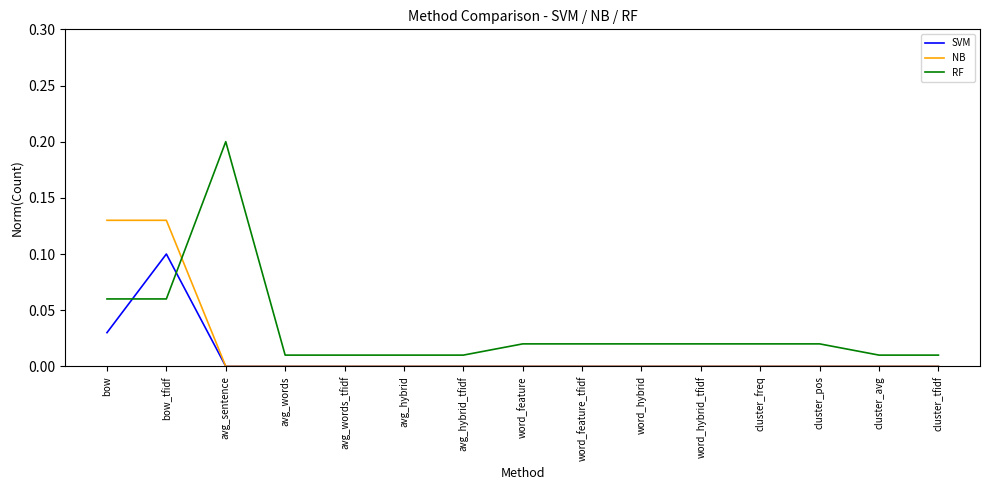

Which category has the highest value across all series?

avg_sentence